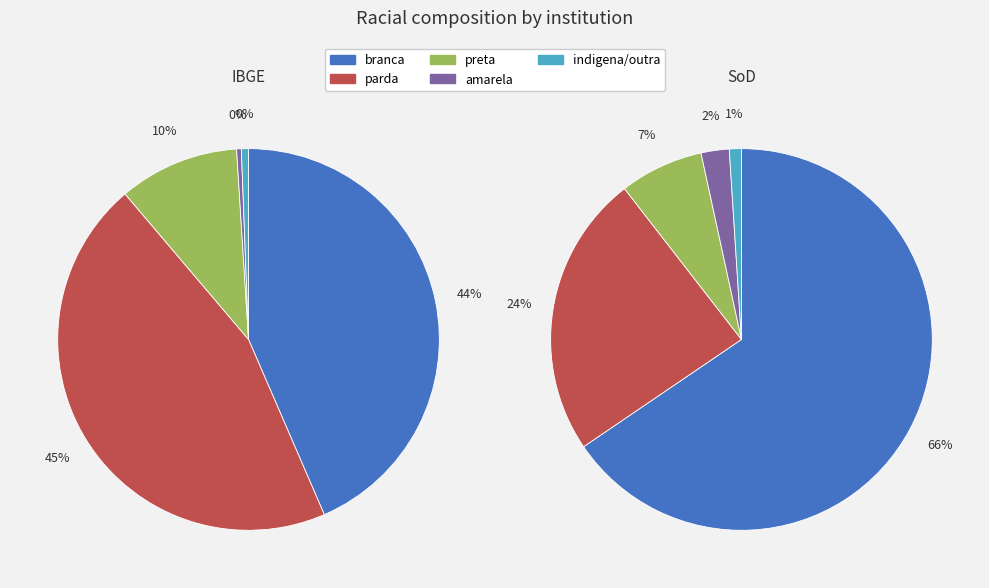

The preta slice represents 1% of the pie. True or false?

False